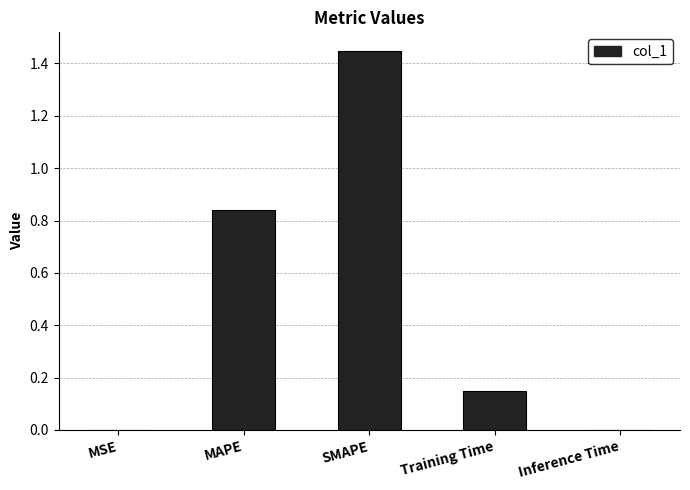

The value at Training Time is 0.1. True or false?

False